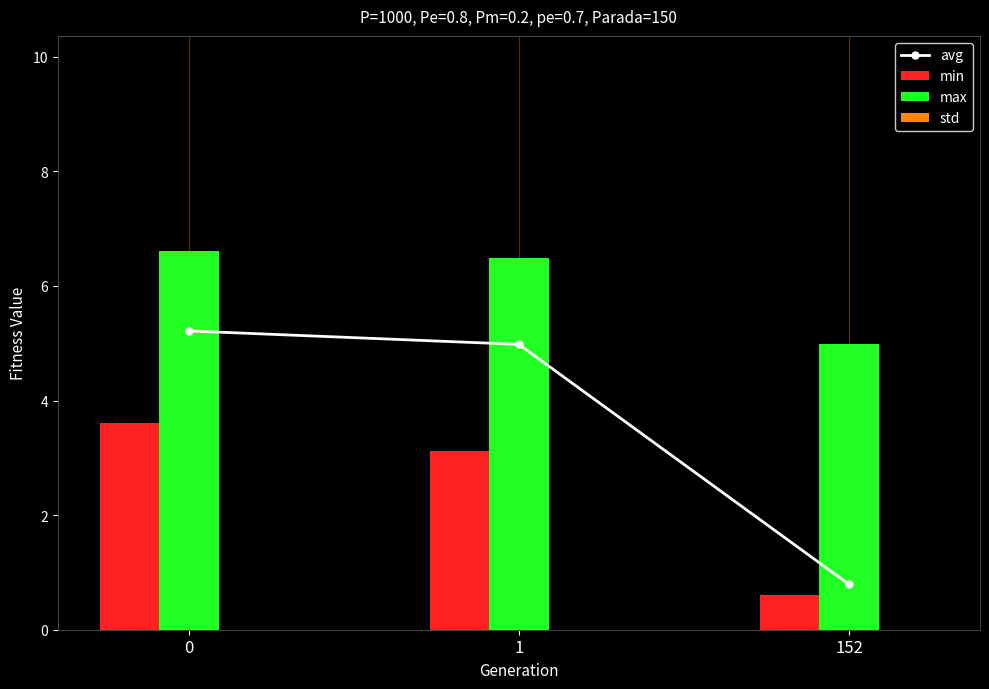

What is the minimum value for avg?

0.8